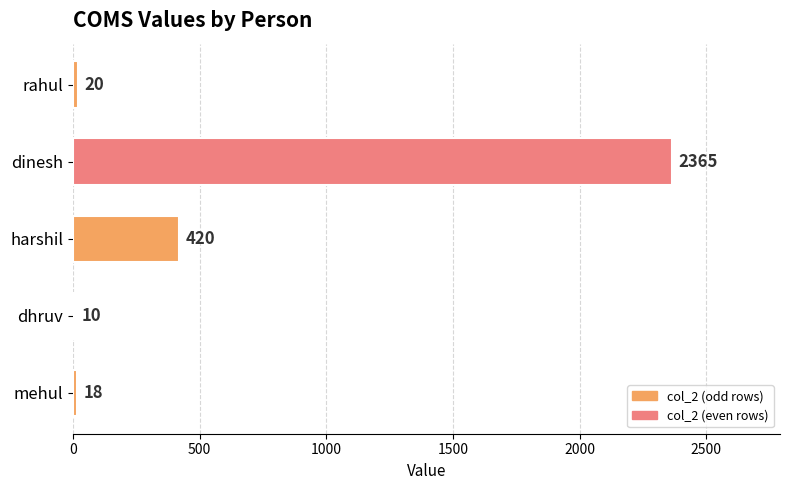

Reading bottom to top, list all the values displayed in this chart.

mehul=18	dhruv=10	harshil=420	dinesh=2365	rahul=20